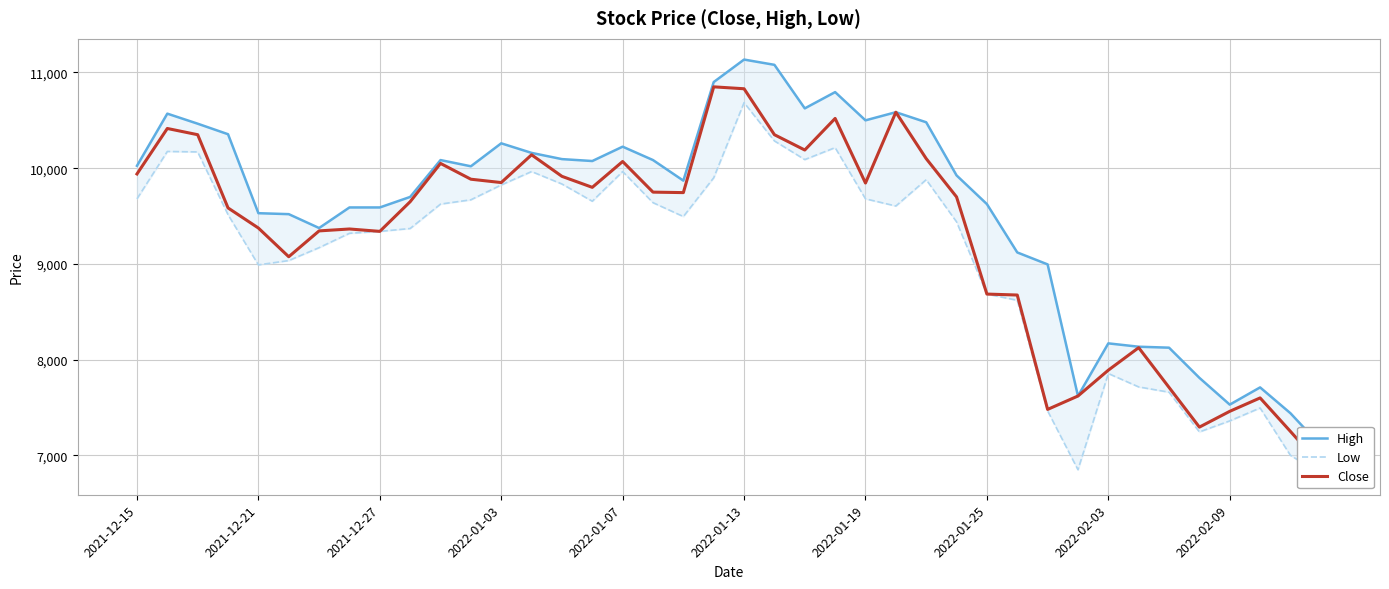

True or false: High and Close cross at least once.

False